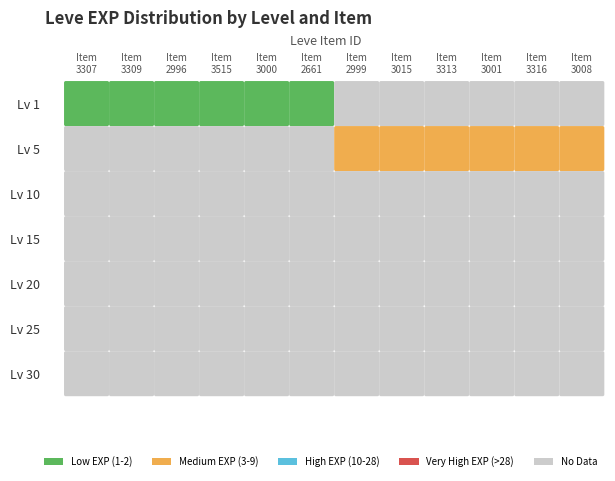

Is it true that 1 equals 1 at 113?

True